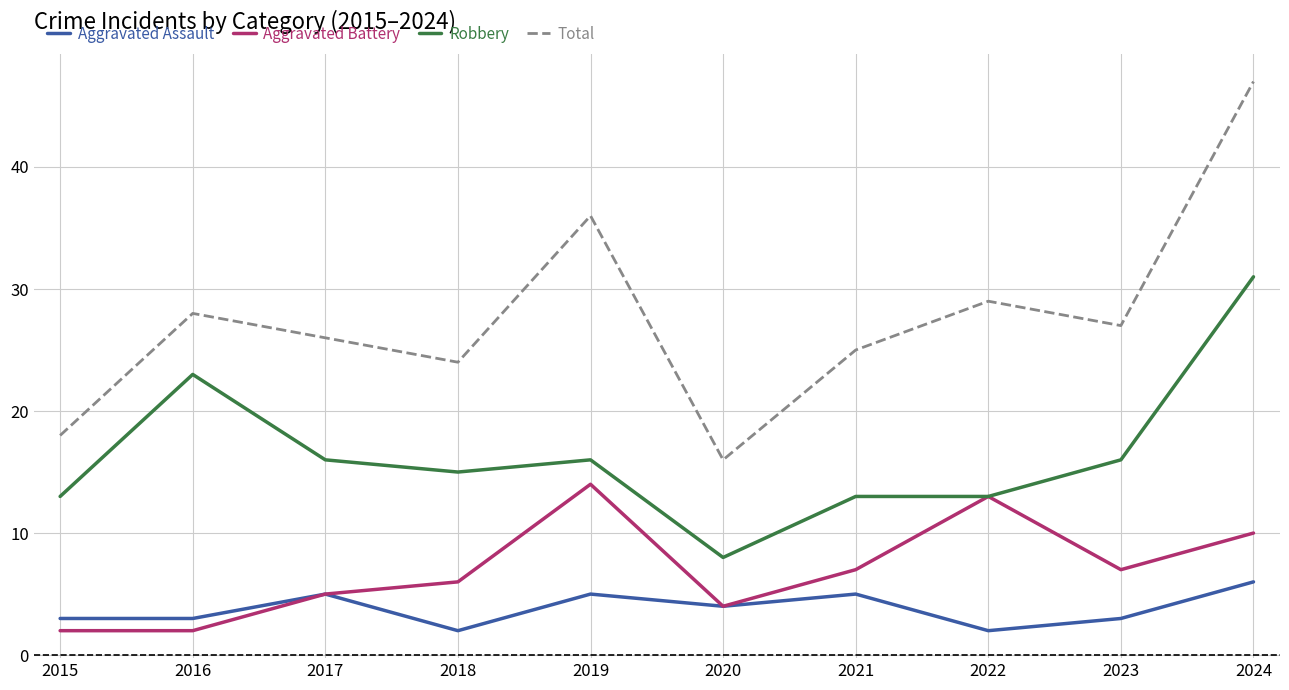

How many Aggravated Assault values are between 3 and 5?

7